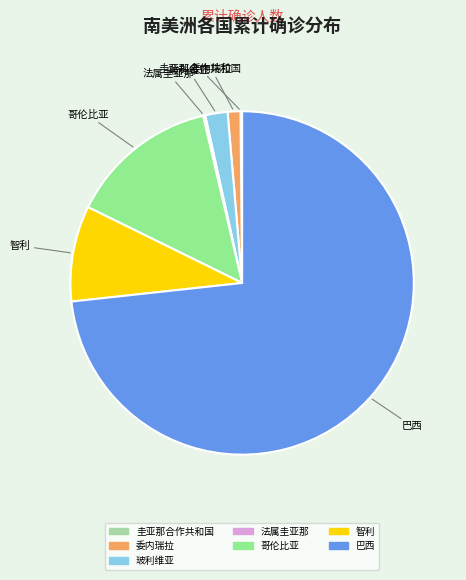

Is 哥伦比亚 the majority of the pie?

No